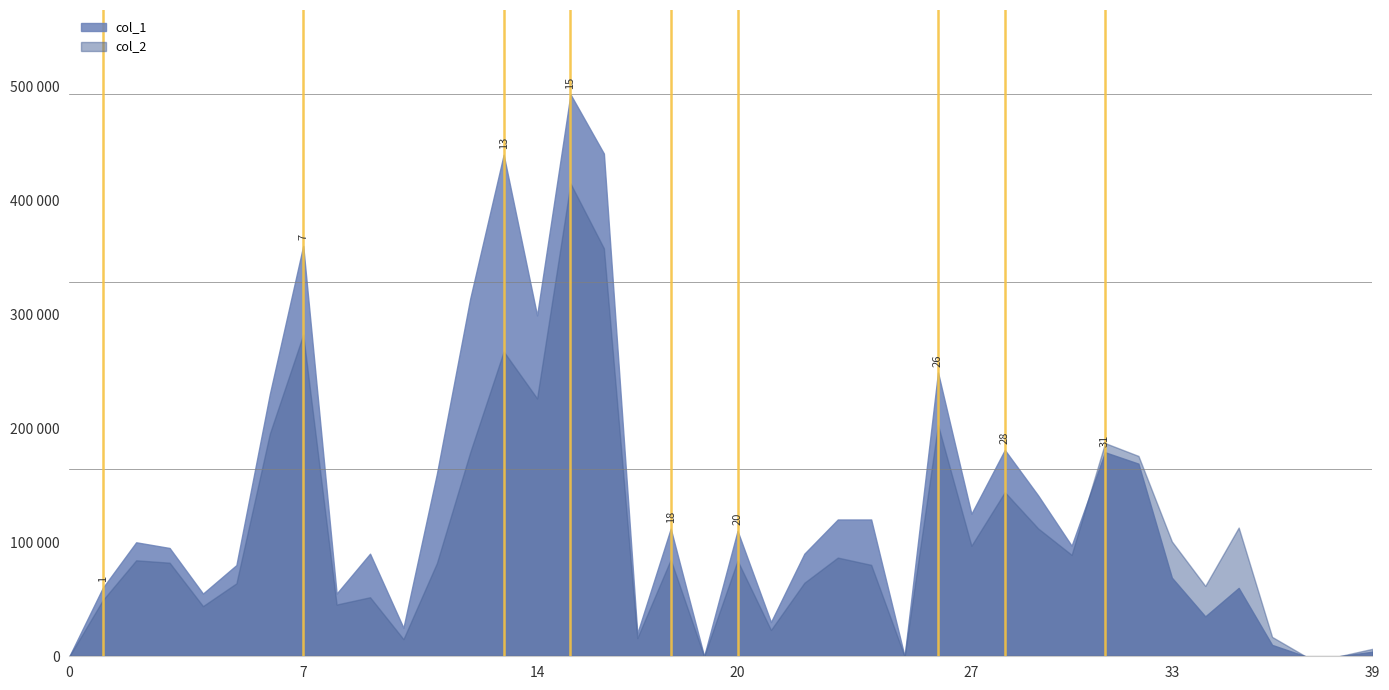

Does the chart have visible grid lines?

No